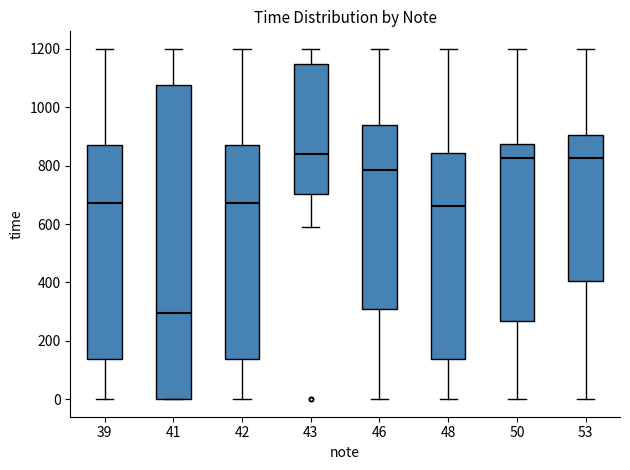

Reading left to right, read every box against the y-axis: the position of its median line, the range the box covers, and the ends of its whiskers. The values are not printed on the chart, so give them approximately, as read against the axis.

39: median 680, box 140 to 880, whiskers 0 to 1200
41: median 300, box 0 to 1080, whiskers 0 to 1200
42: median 680, box 140 to 880, whiskers 0 to 1200
43: median 840, box 700 to 1140, whiskers 600 to 1200
46: median 780, box 300 to 940, whiskers 0 to 1200
48: median 660, box 140 to 840, whiskers 0 to 1200
50: median 820, box 260 to 880, whiskers 0 to 1200
53: median 820, box 400 to 900, whiskers 0 to 1200